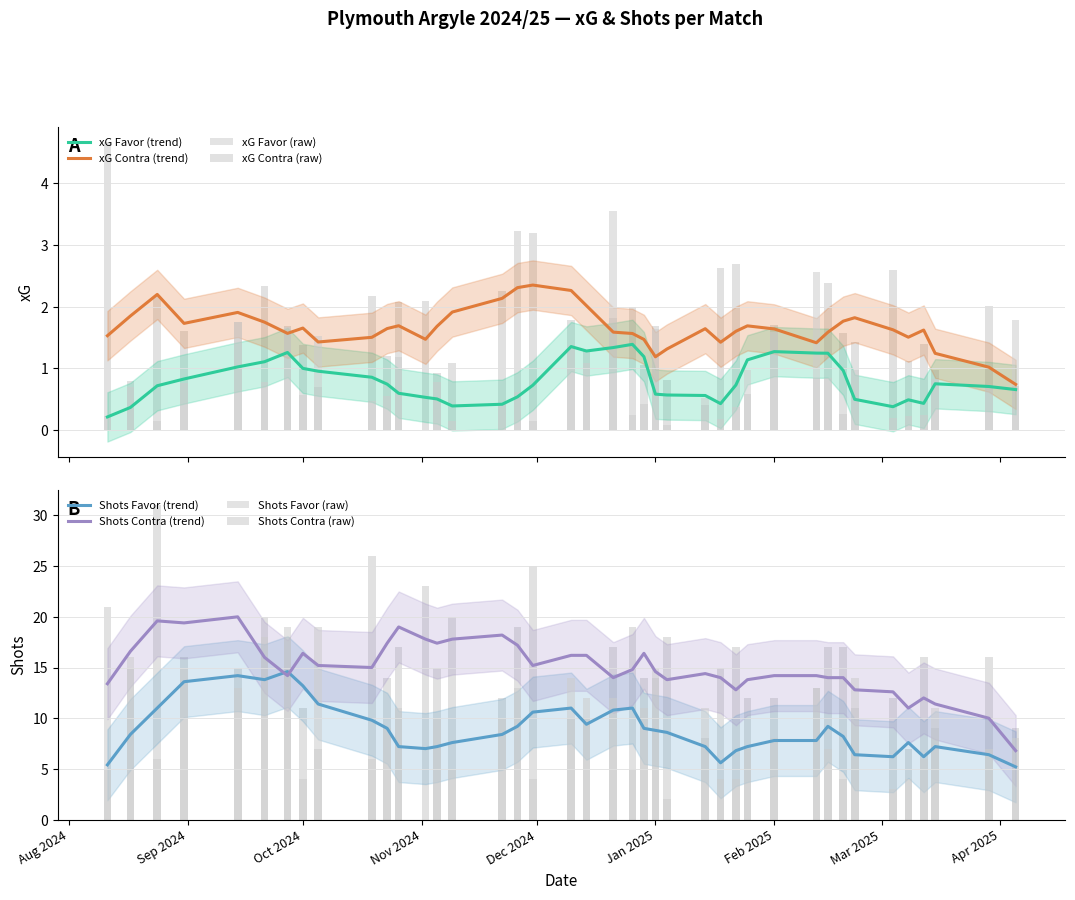

Rank the series by their maximum value, from highest to lowest.

Shots Contra, Shots Favor, xG Contra, xG Favor